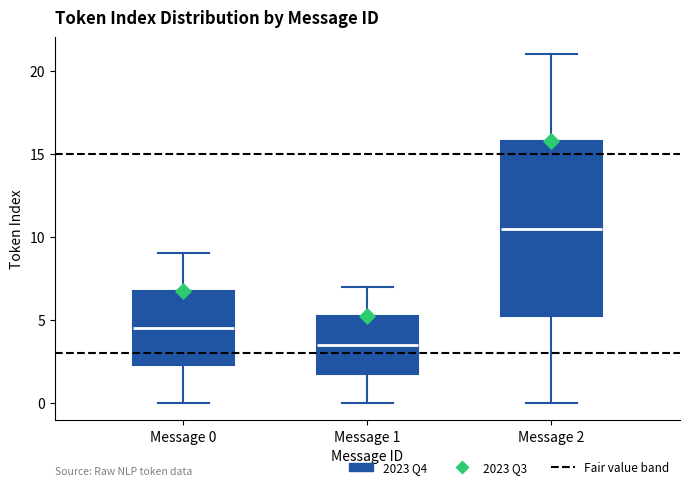

Reading left to right, read every box against the y-axis: the position of its median line, the range the box covers, and the ends of its whiskers. The values are not printed on the chart, so give them approximately, as read against the axis.

Message 0: median 4.5, box 2.5 to 7.0, whiskers 0.0 to 9.0
Message 1: median 3.5, box 2.0 to 5.5, whiskers 0.0 to 7.0
Message 2: median 10.5, box 5.5 to 16.0, whiskers 0.0 to 21.0